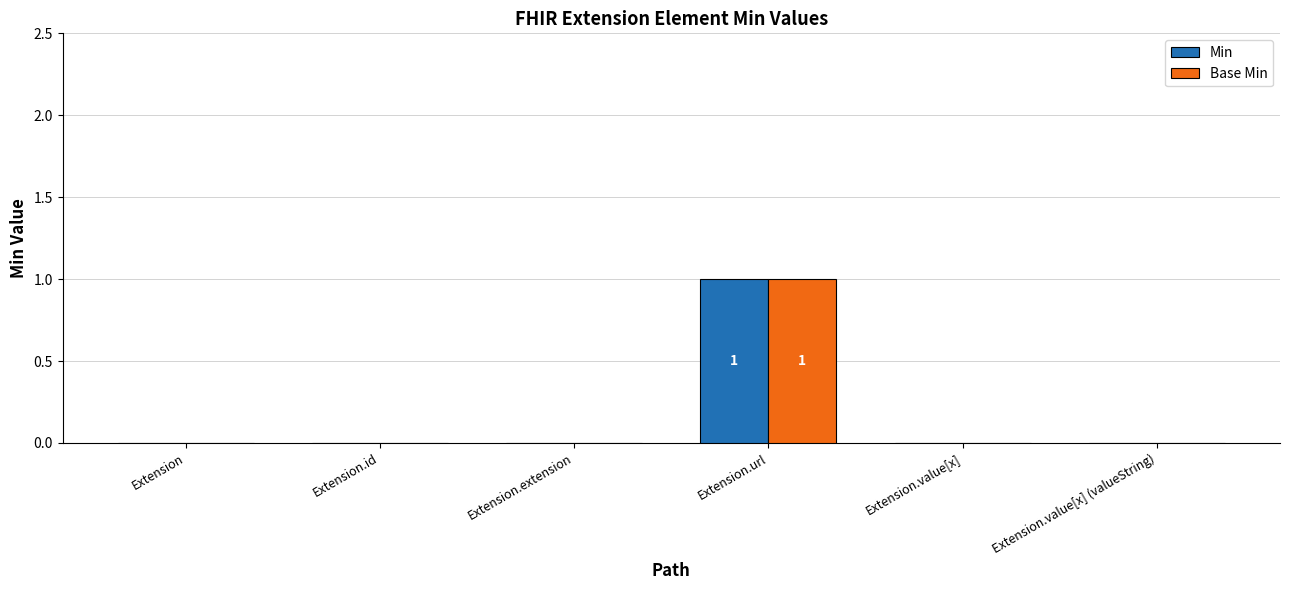

What is the sum of all Min values?

1